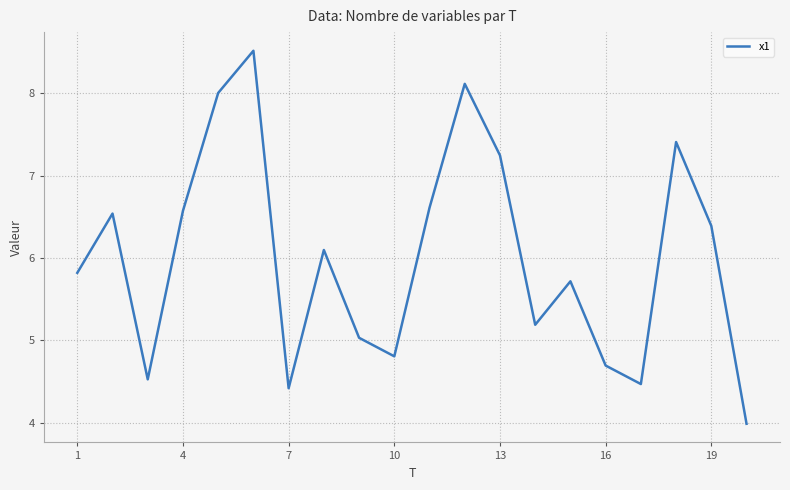

What is the greatest value displayed?

8.5